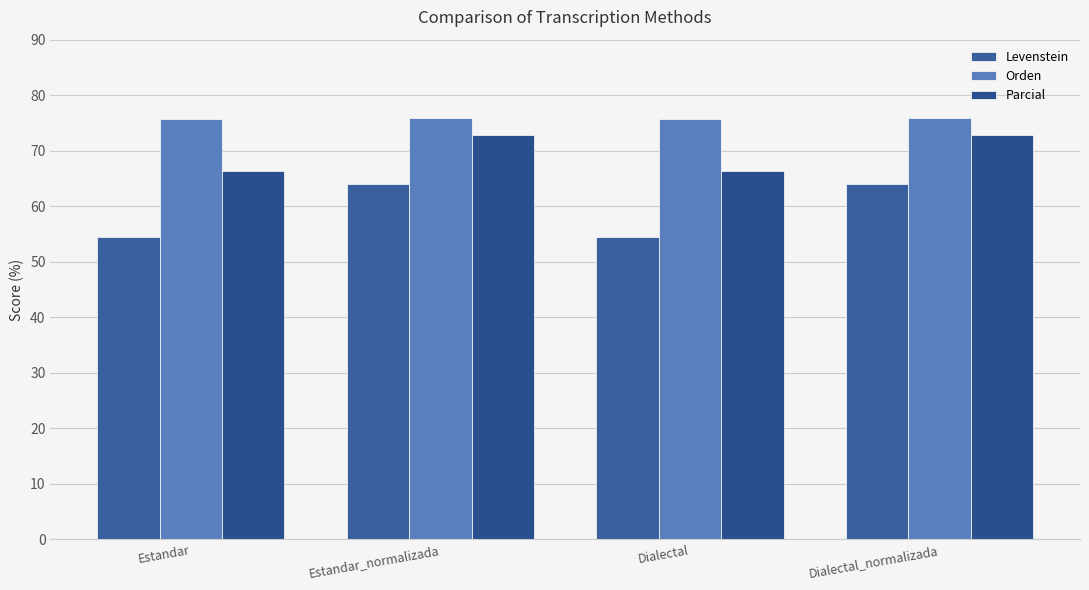

What is the maximum value shown in the chart?

76.0